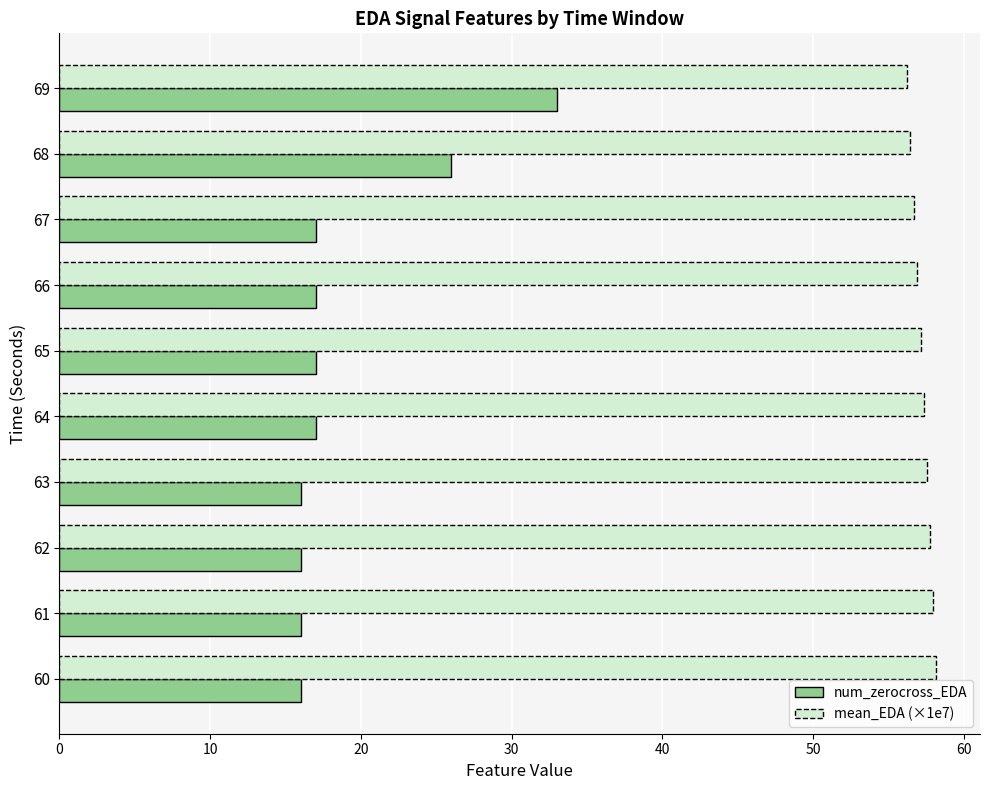

Where is num_zerocross_EDA nearest to the value 24?

68